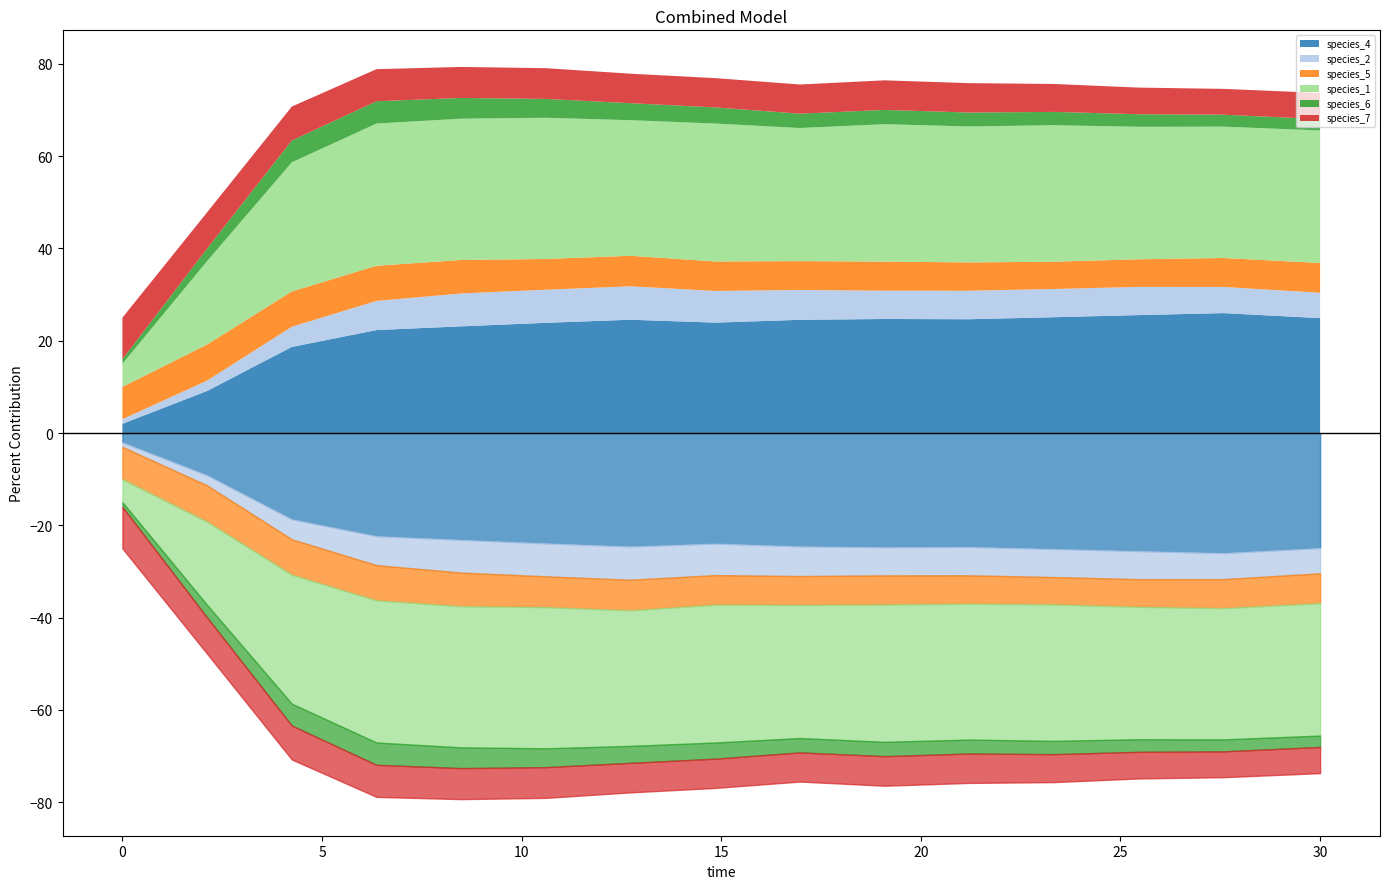

In species_5, how many points are higher than both neighbors (excluding endpoints)?

2